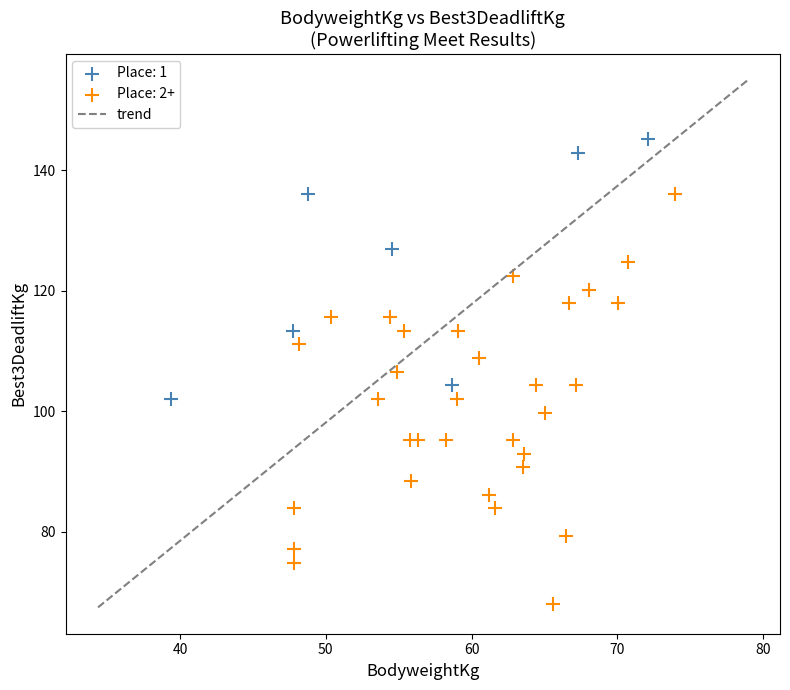

Which series has the largest Y range (max minus min)?

Place: 2+